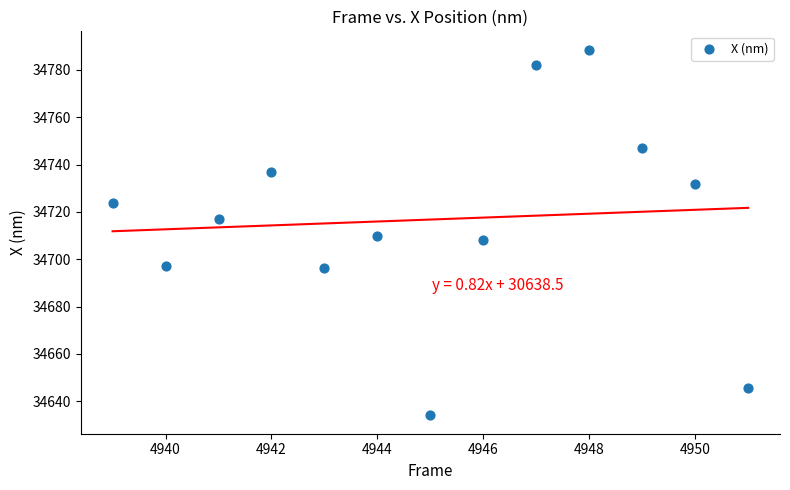

What is the range of Y values (max minus min)?

154.6